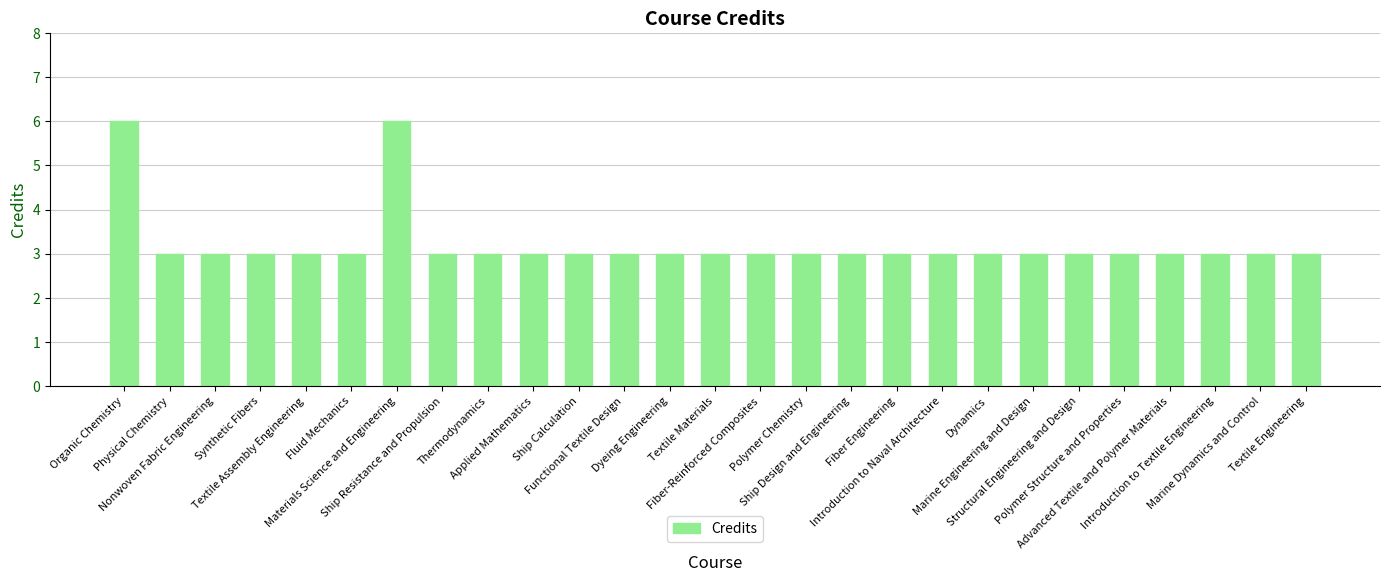

How many bars are there in total?

27